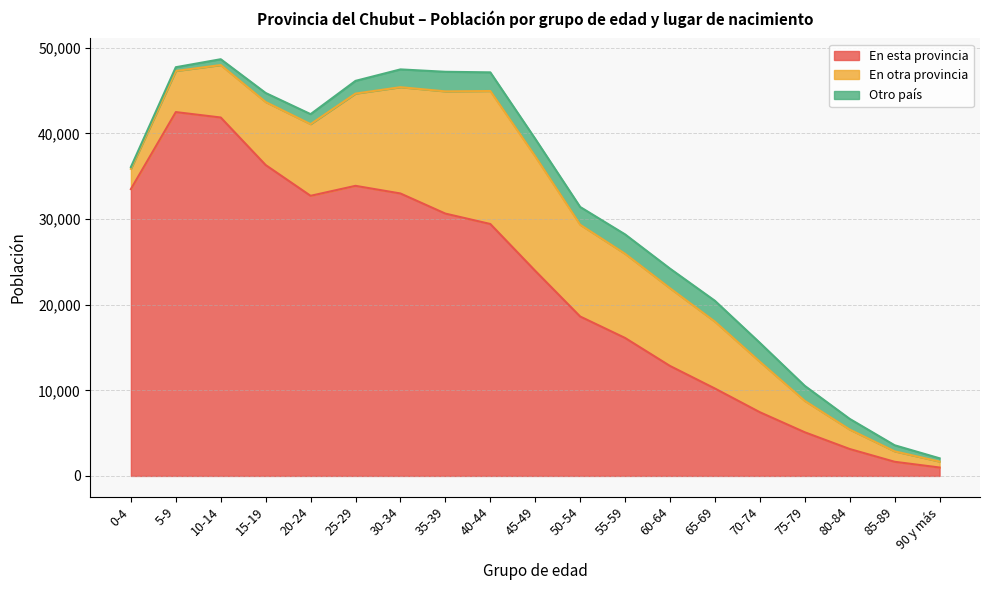

At 50-54, list the series in order from smallest to largest.

Otro país, En otra provincia, En esta provincia